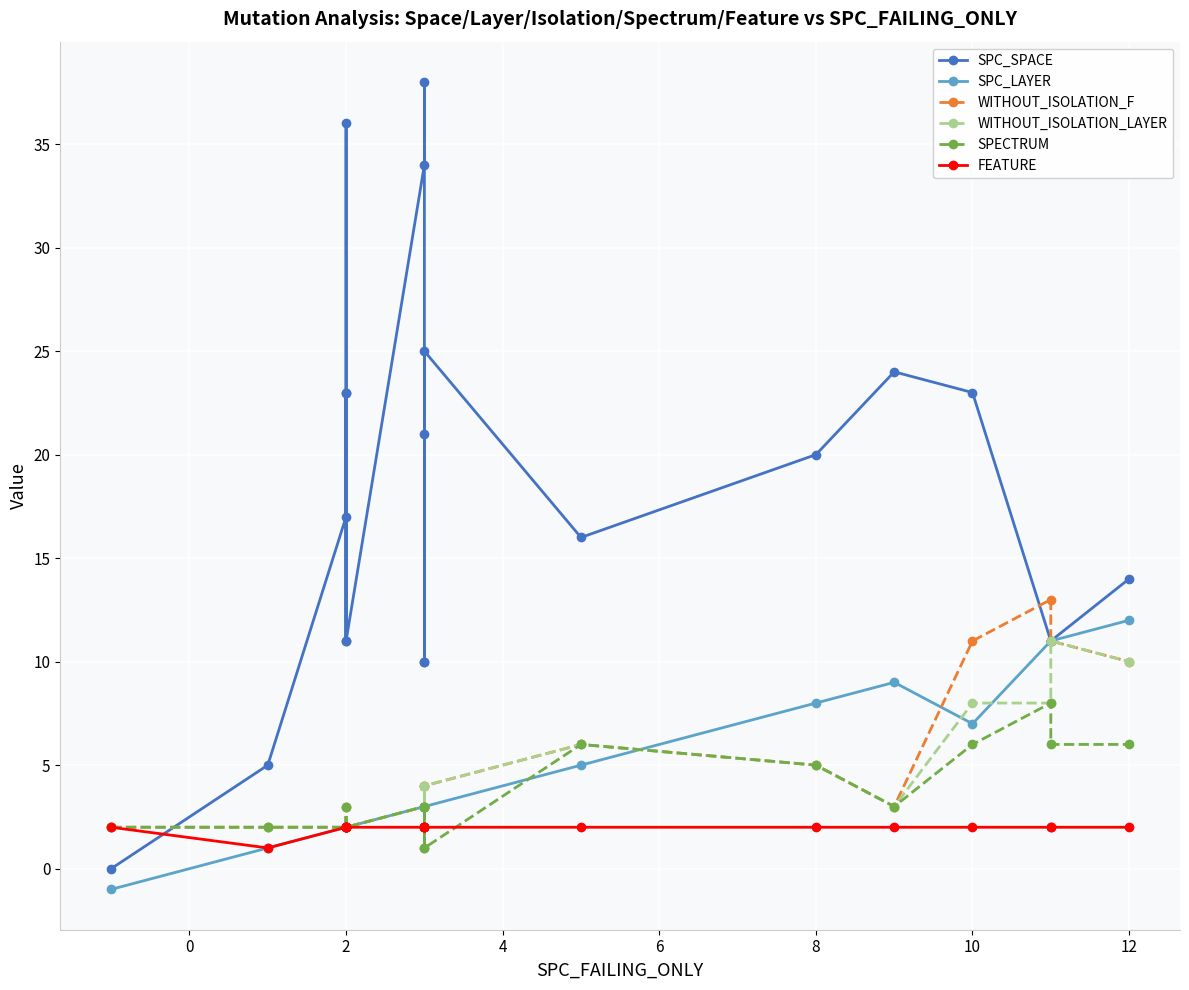

Which series has the largest total across all categories?

SPC_SPACE